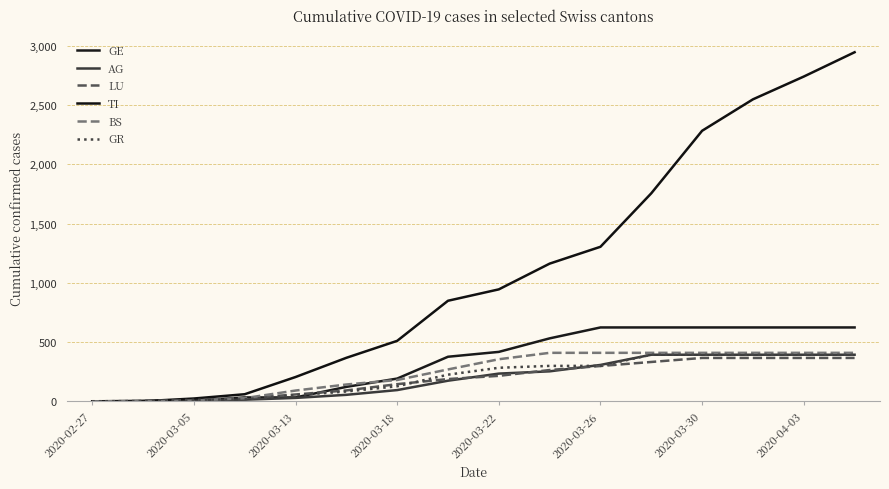

What is the value of the BS point at the 15th from the left?

410